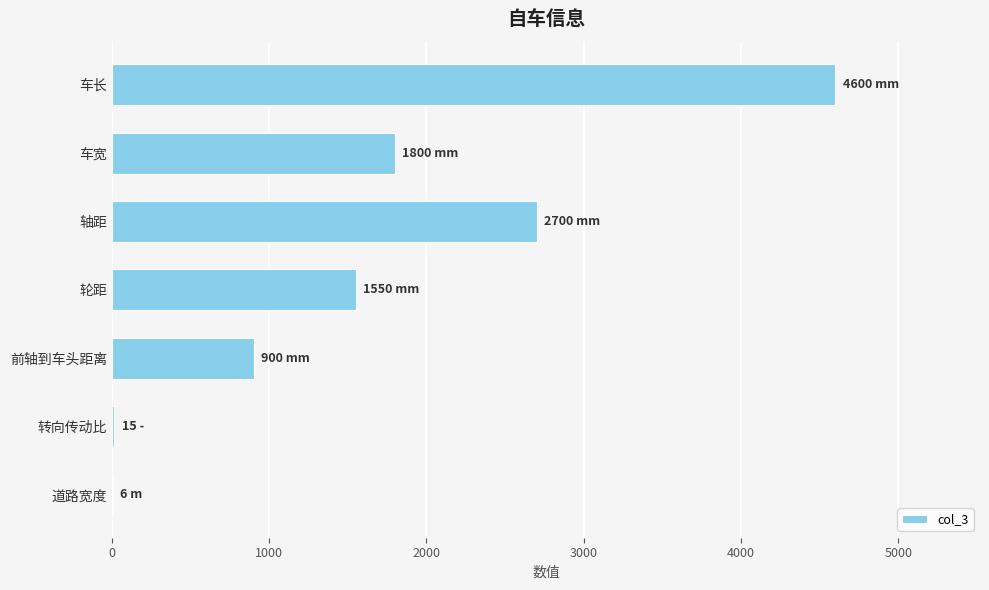

What is the greatest value displayed?

4600